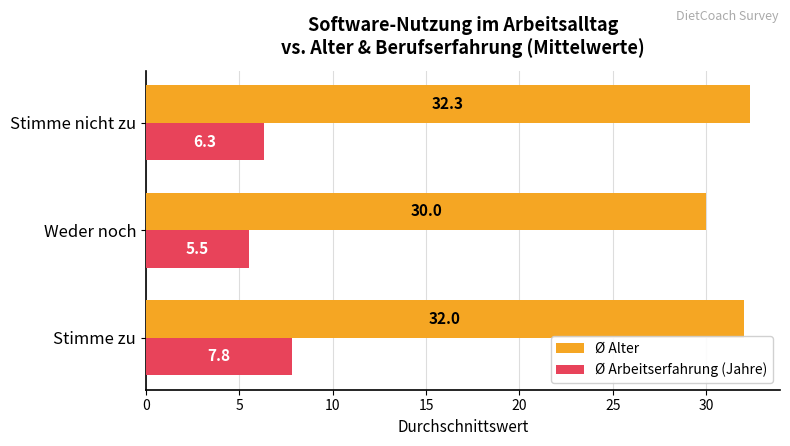

What are all the series names shown in the legend?

Ø Alter, Ø Arbeitserfahrung (Jahre)